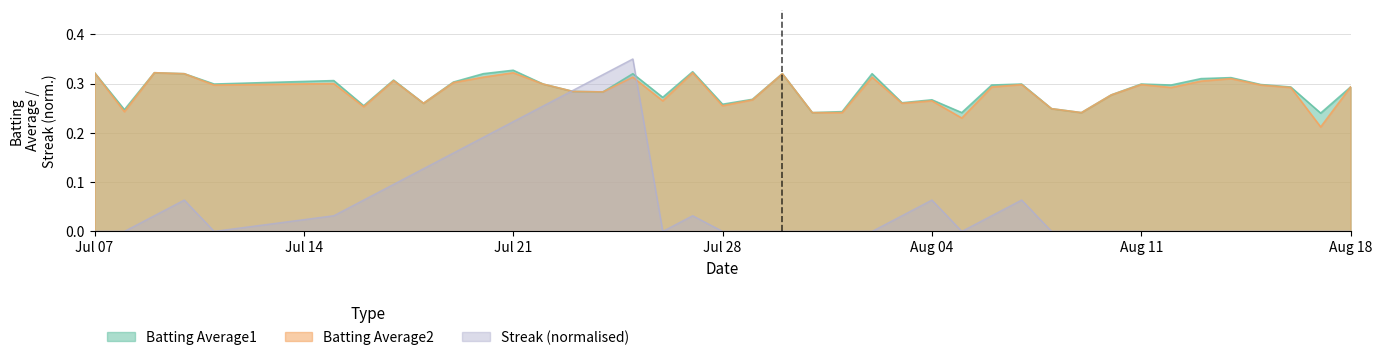

What is the difference between the maximum and second lowest values in the Batting Average2 series?

0.1